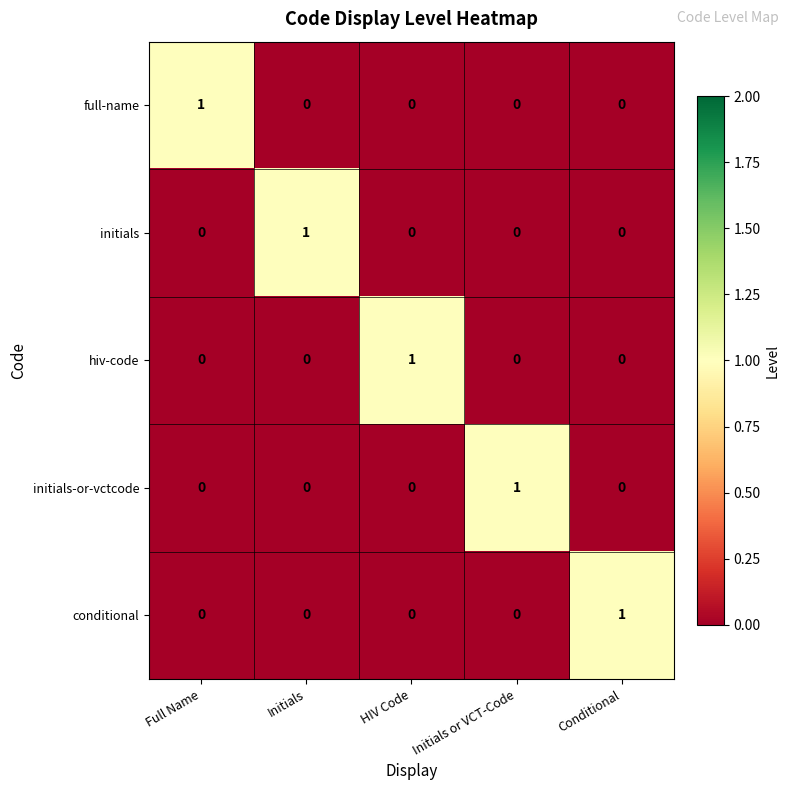

At how many categories does at least one series exceed 0?

5